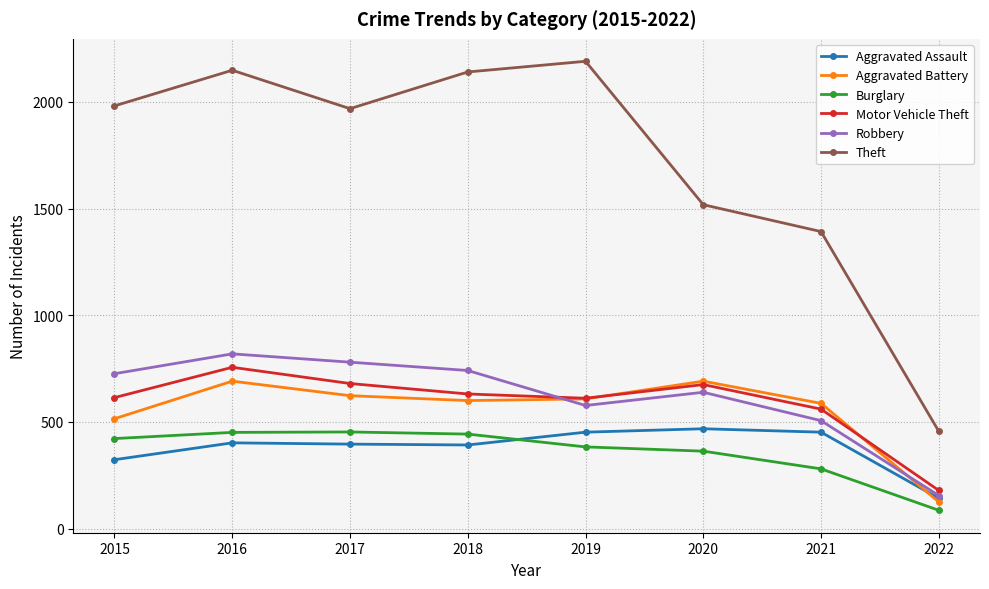

True or false: Burglary and Motor Vehicle Theft intersect in this chart.

False